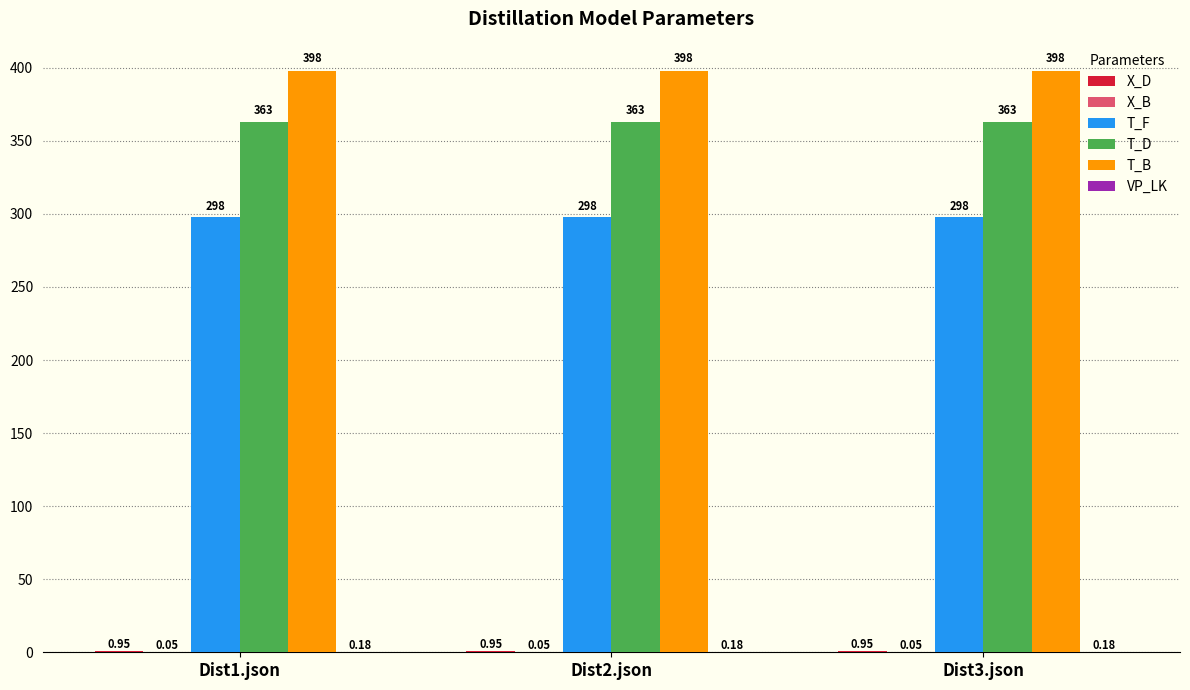

What is the sum of the T_F values at Dist3.json and Dist2.json?

596.0